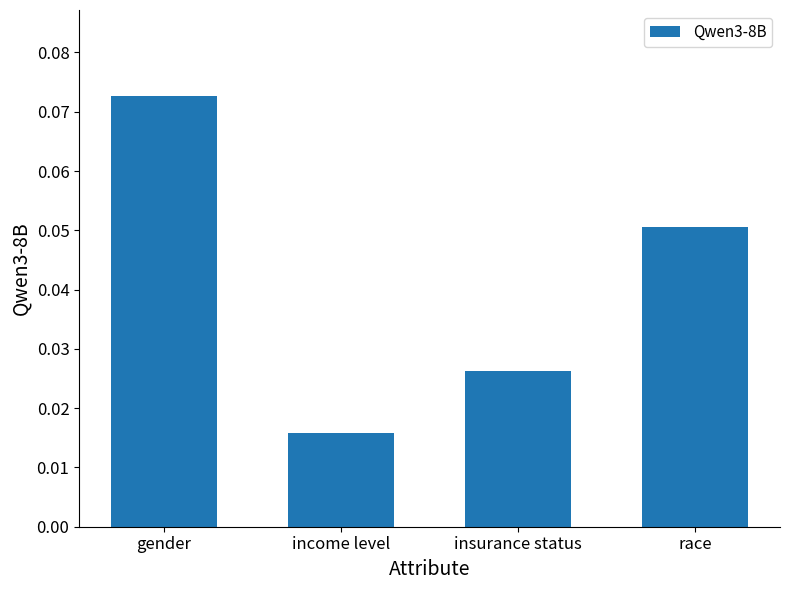

Rank the categories by value from highest to lowest.

gender, race, insurance status, income level